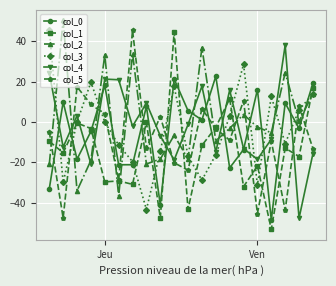

After their last crossing, which series has the higher values: col_3 or col_4?

col_3